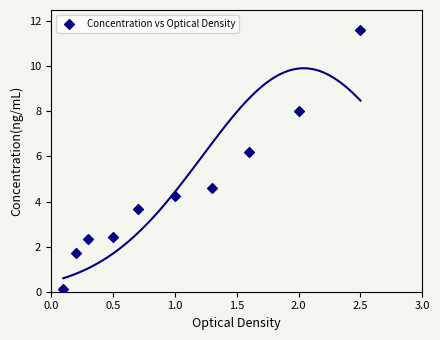

What is the range of X values (max minus min)?

2.4